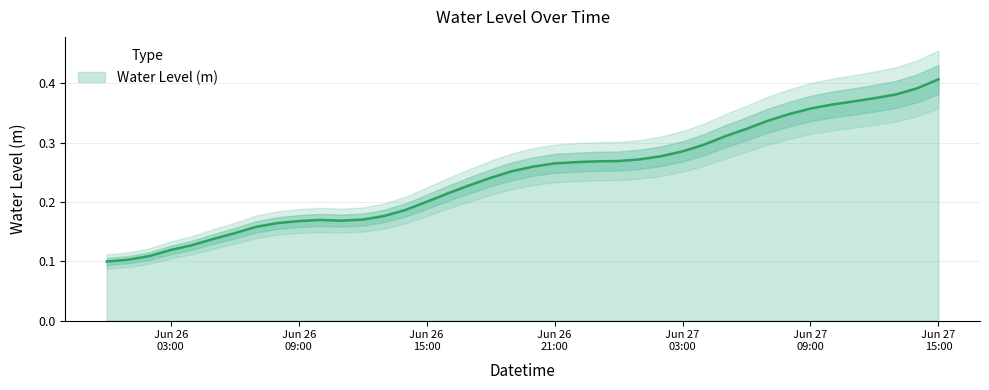

What position from the left is Jun 26 21:00?

22